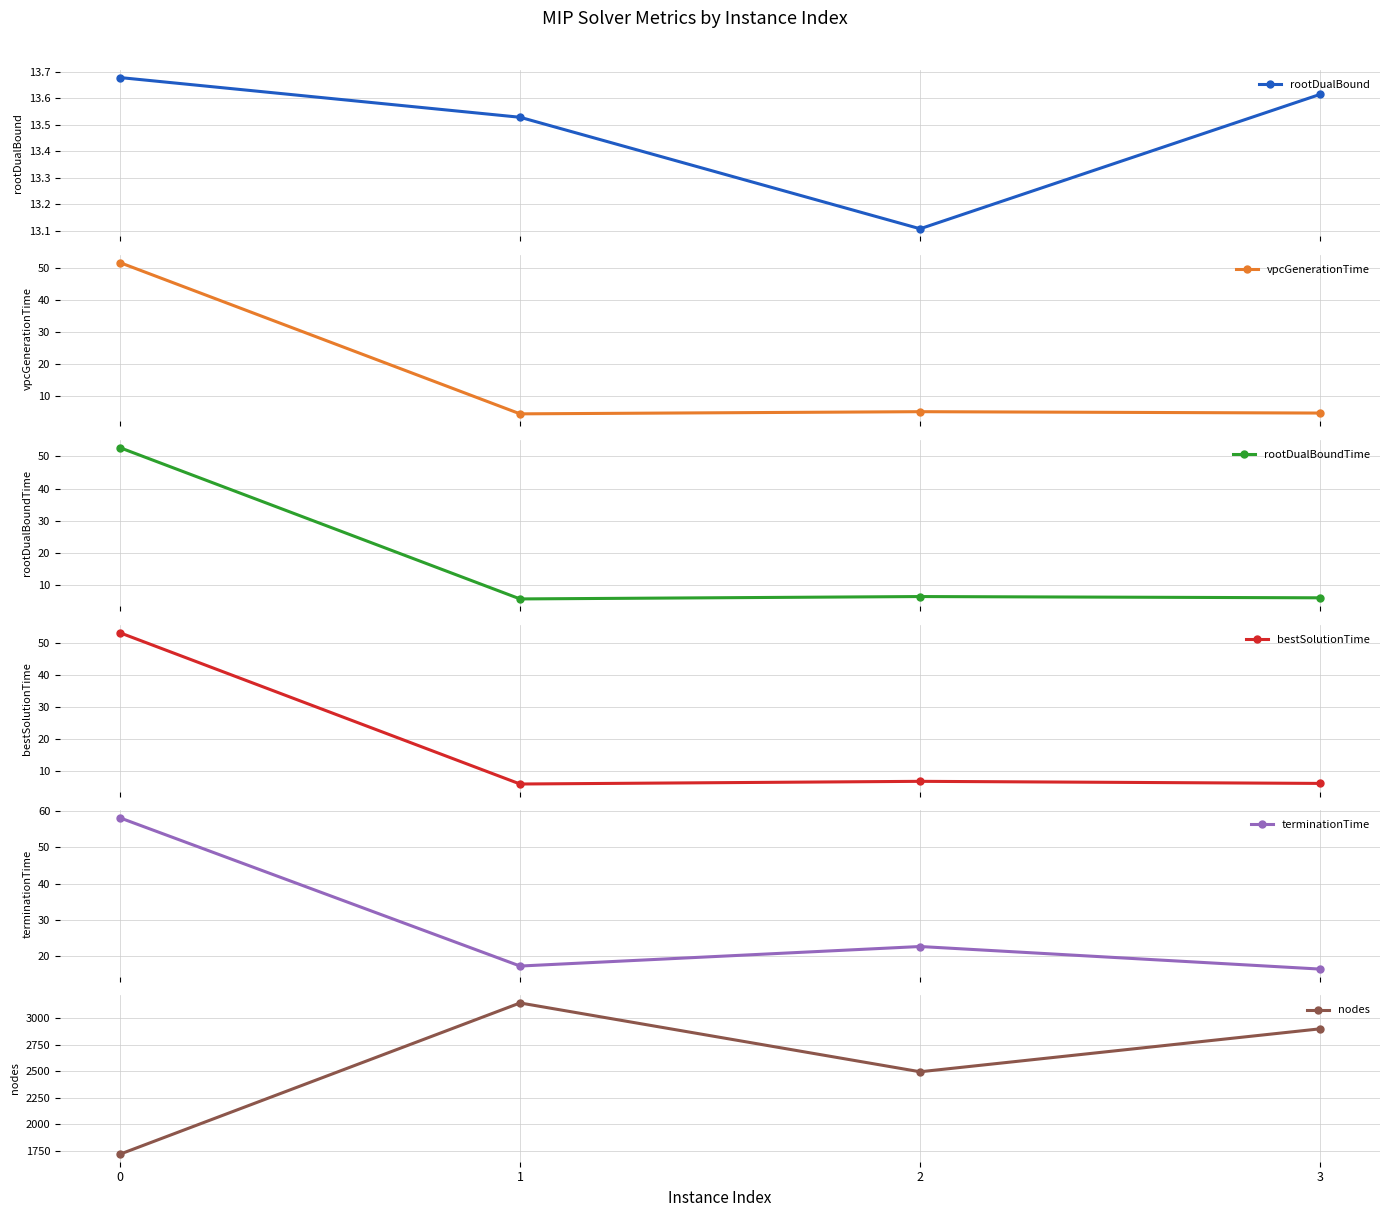

How many interior local peaks does the terminationTime series have?

1